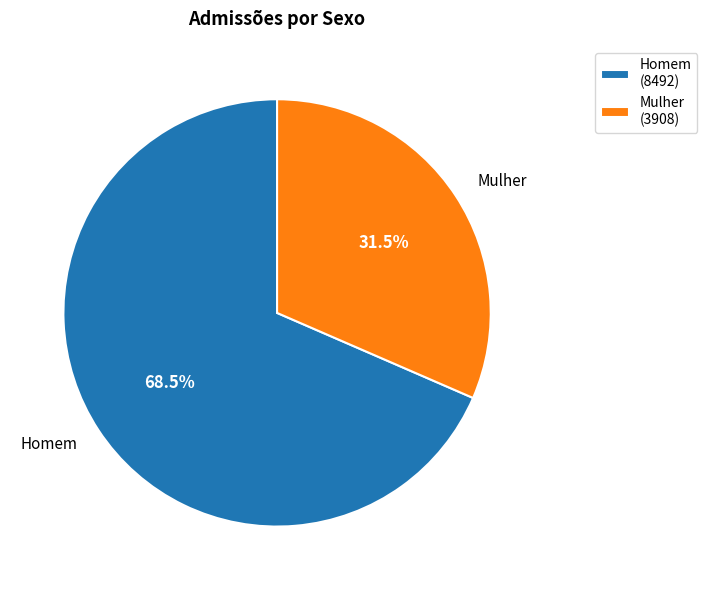

Which has a higher value, Mulher (3908) or Homem (8492)?

Homem (8492)